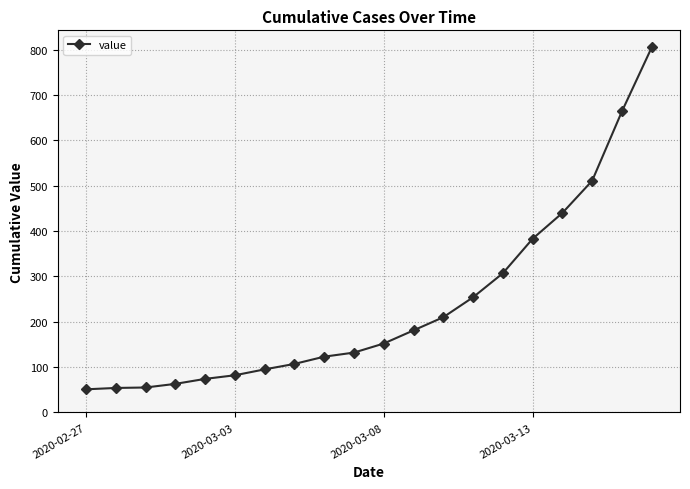

Is this an area chart (filled region under the line)?

No